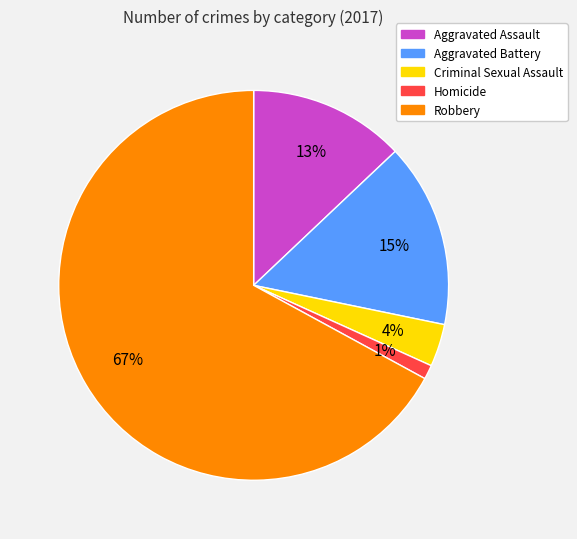

To the nearest percent, what is the average slice percentage?

20%